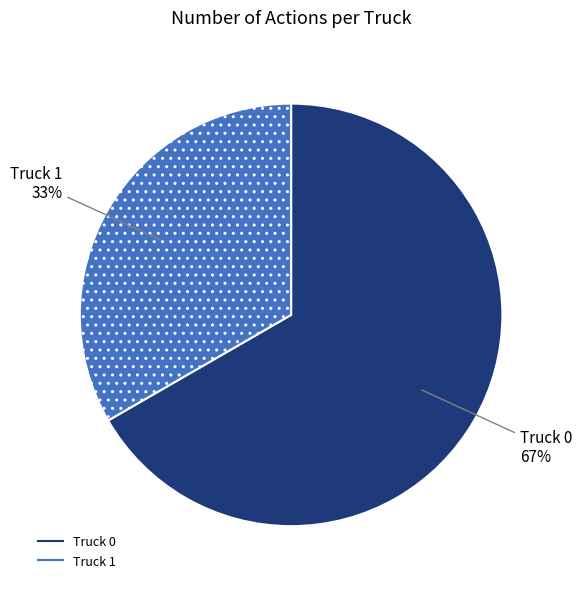

Is there any slice that represents more than half of the pie?

Yes